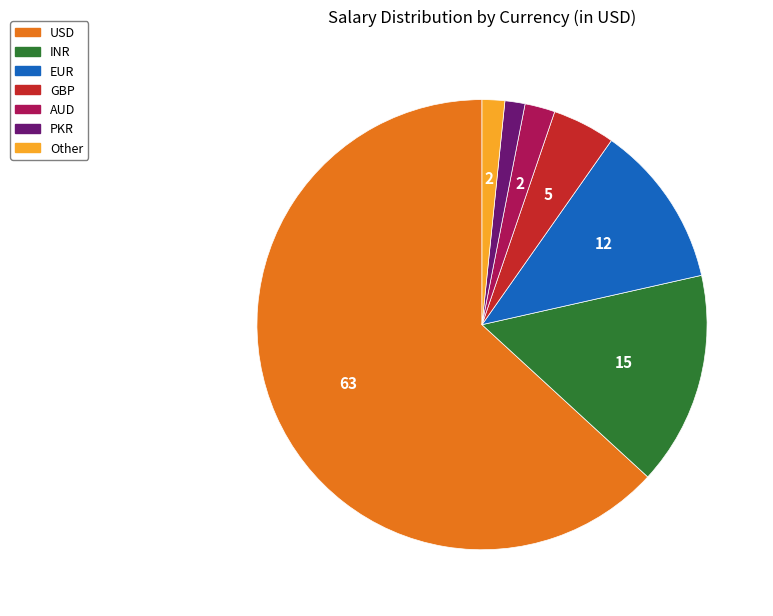

Combined, do PKR and INR account for over 50%?

No